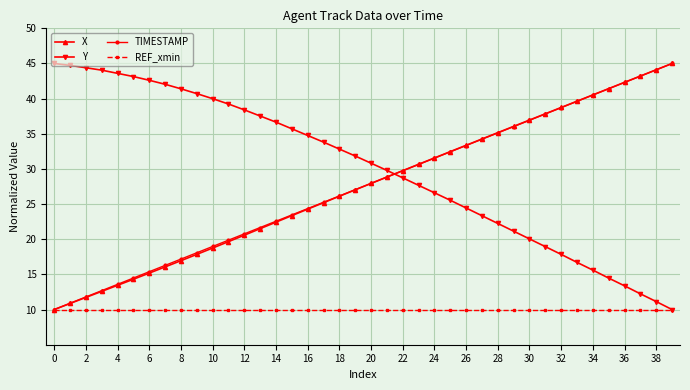

Which series has the largest total across all categories?

Y